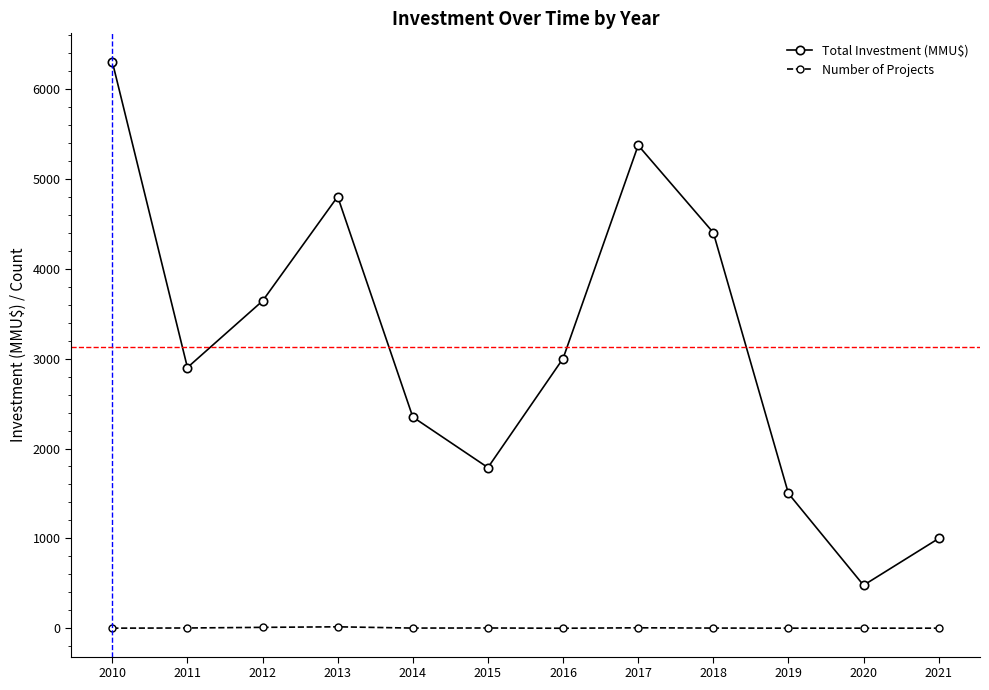

What is the value of the Total Investment (MMU$) point at the 9th from the left?

4400